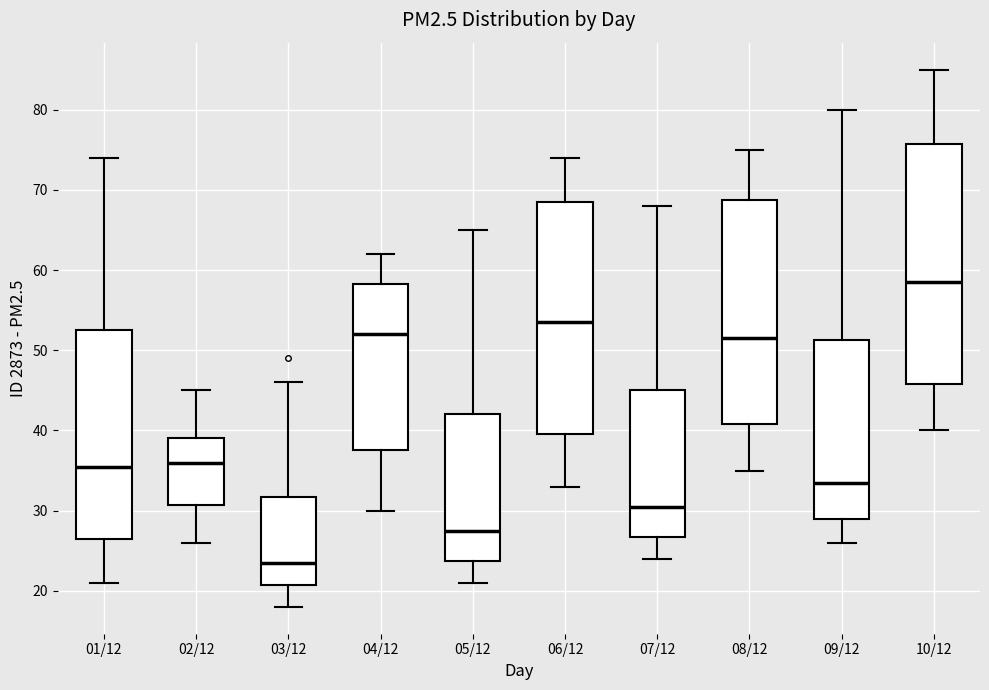

Which box has the highest median line?

10/12